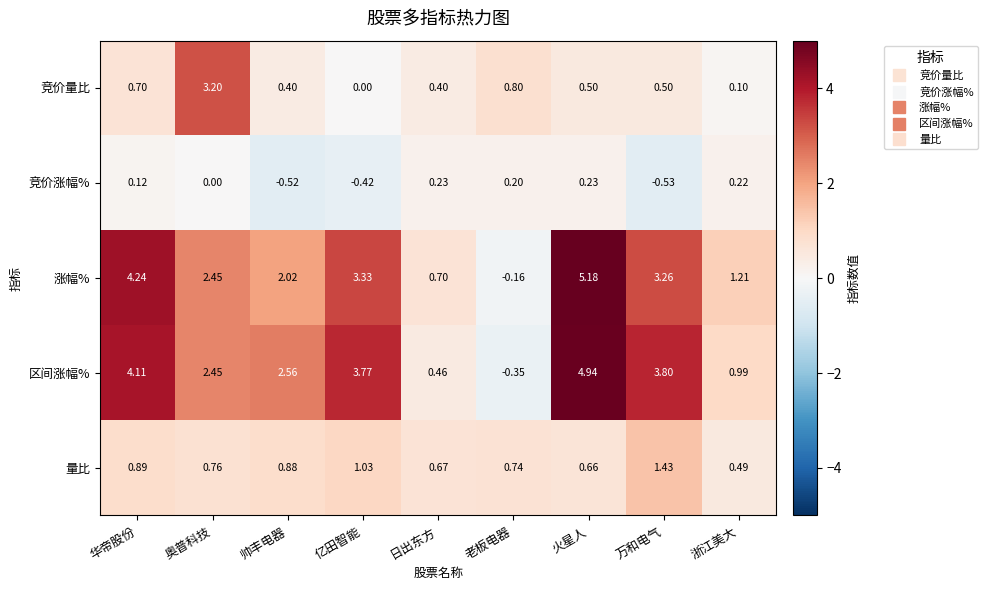

Which series has the widest spread of values?

涨幅%